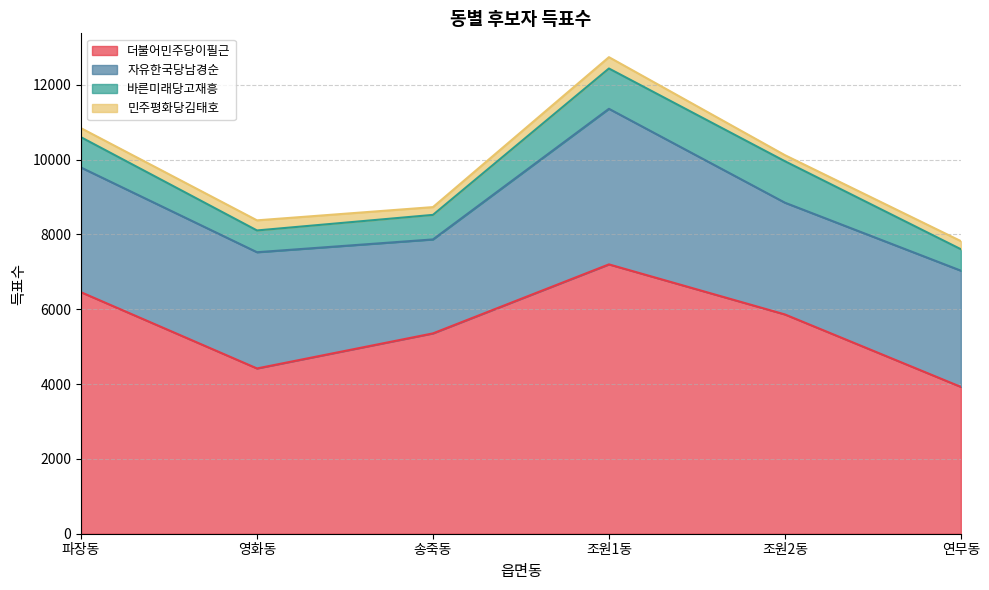

Rank the categories by 바른미래당고재흥 value from lowest to highest.

연무동, 영화동, 송죽동, 파장동, 조원1동, 조원2동